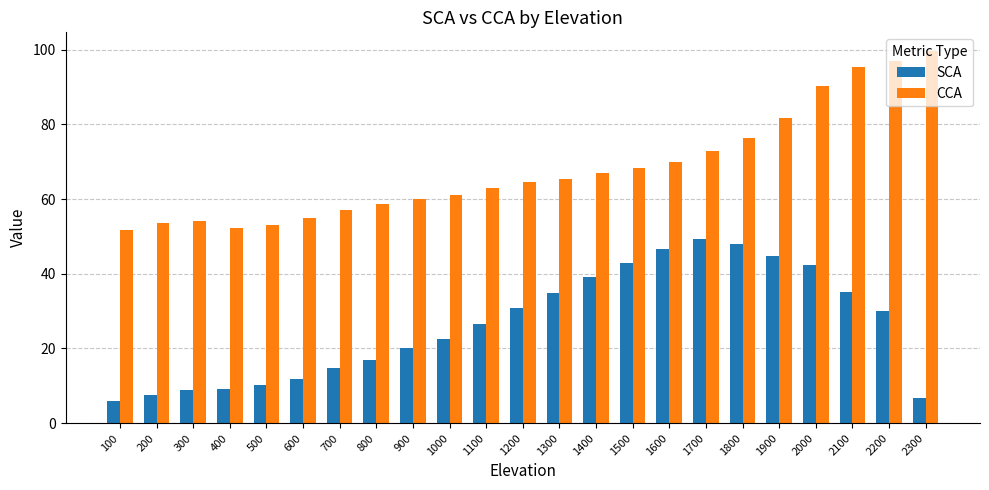

Count the number of data series in this chart.

2